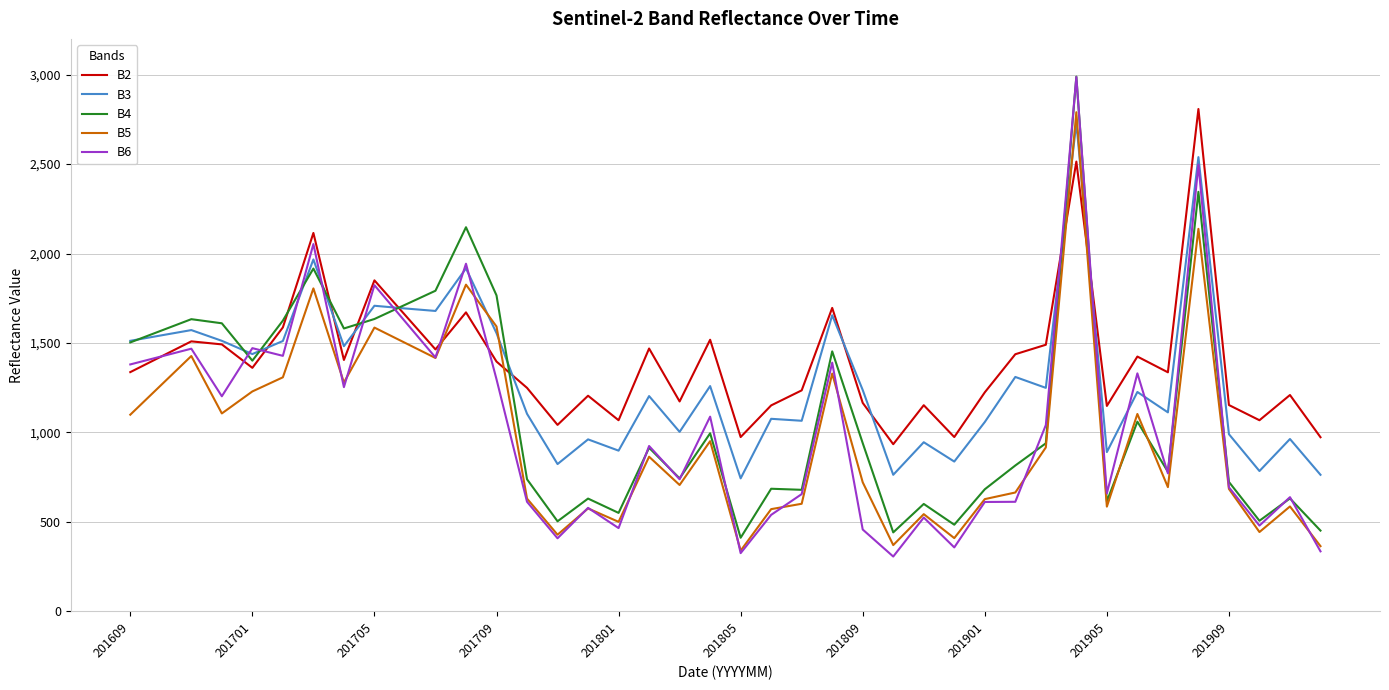

What is the greatest value displayed?

2989